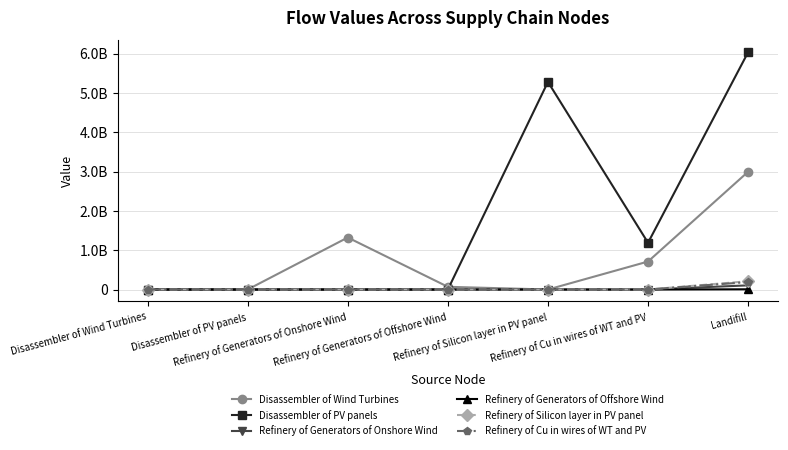

What is the label of the 4th point from the right?

Refinery of Generators of Offshore Wind